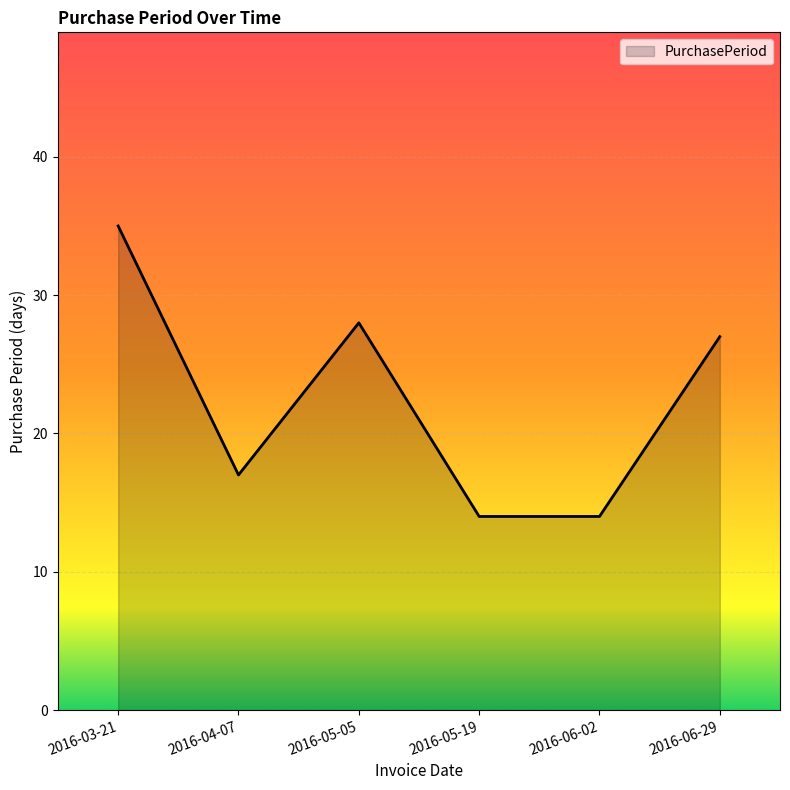

What is the maximum value shown in the chart?

35